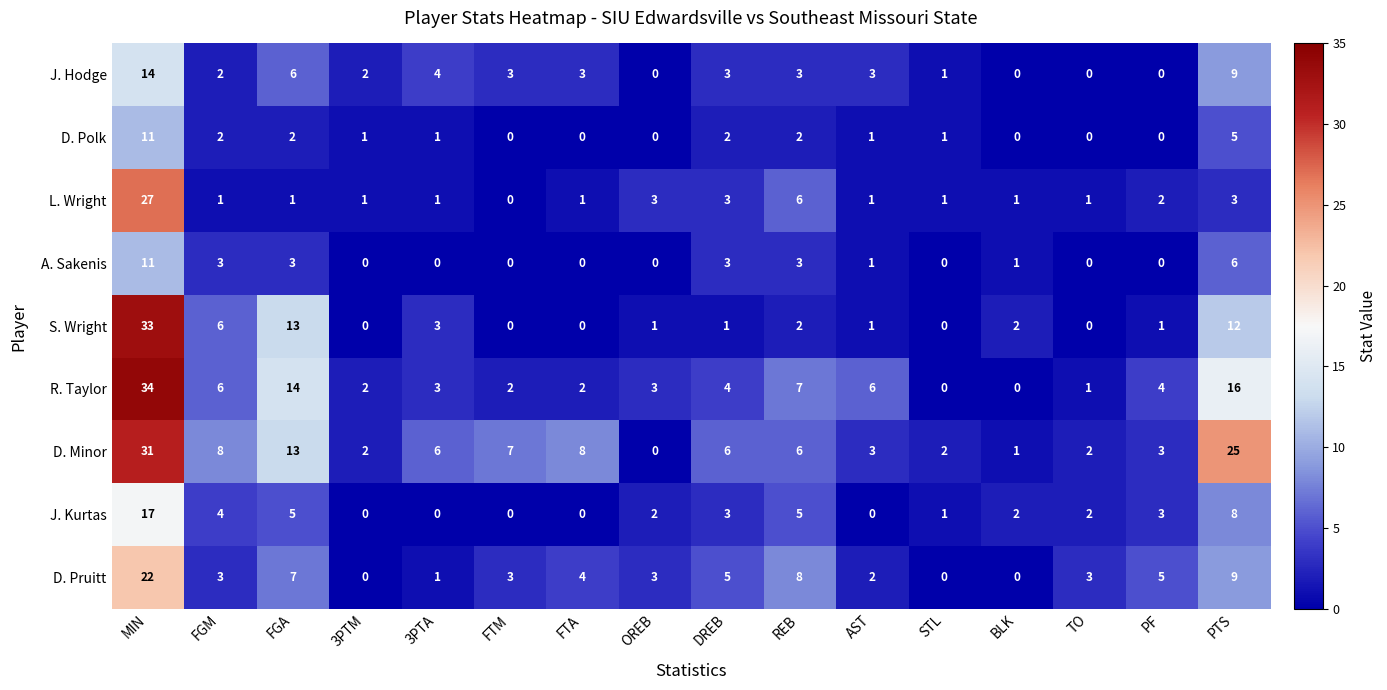

Which series has the largest total across all categories?

D. Minor